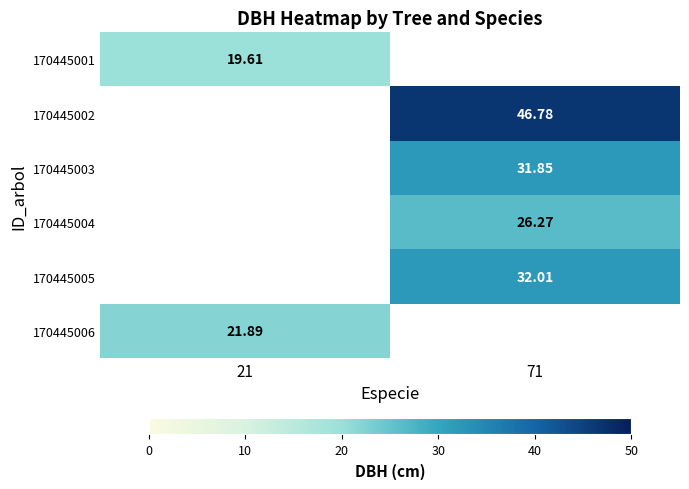

How many data points does each series have?

2